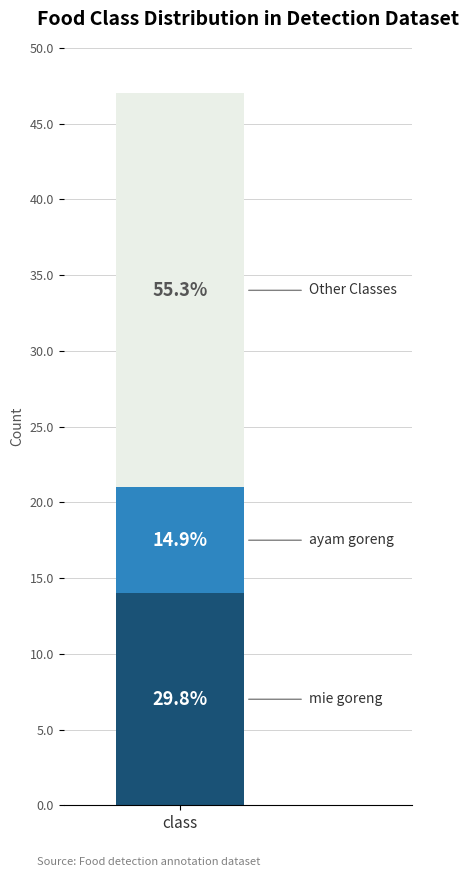

How many bars are there in total?

1